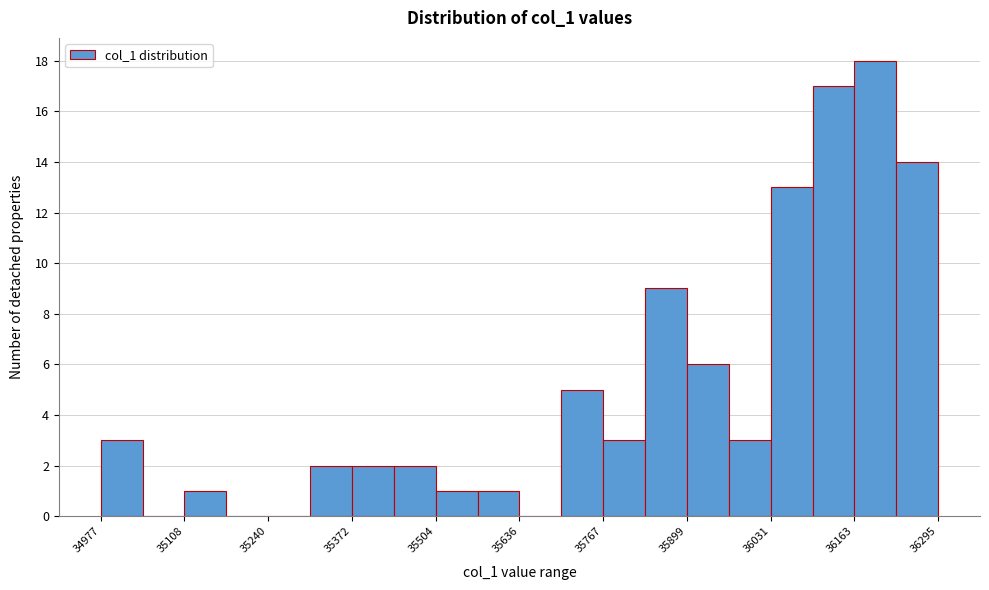

Read against the x-axis, roughly where is the centre of the tallest bar?

36200